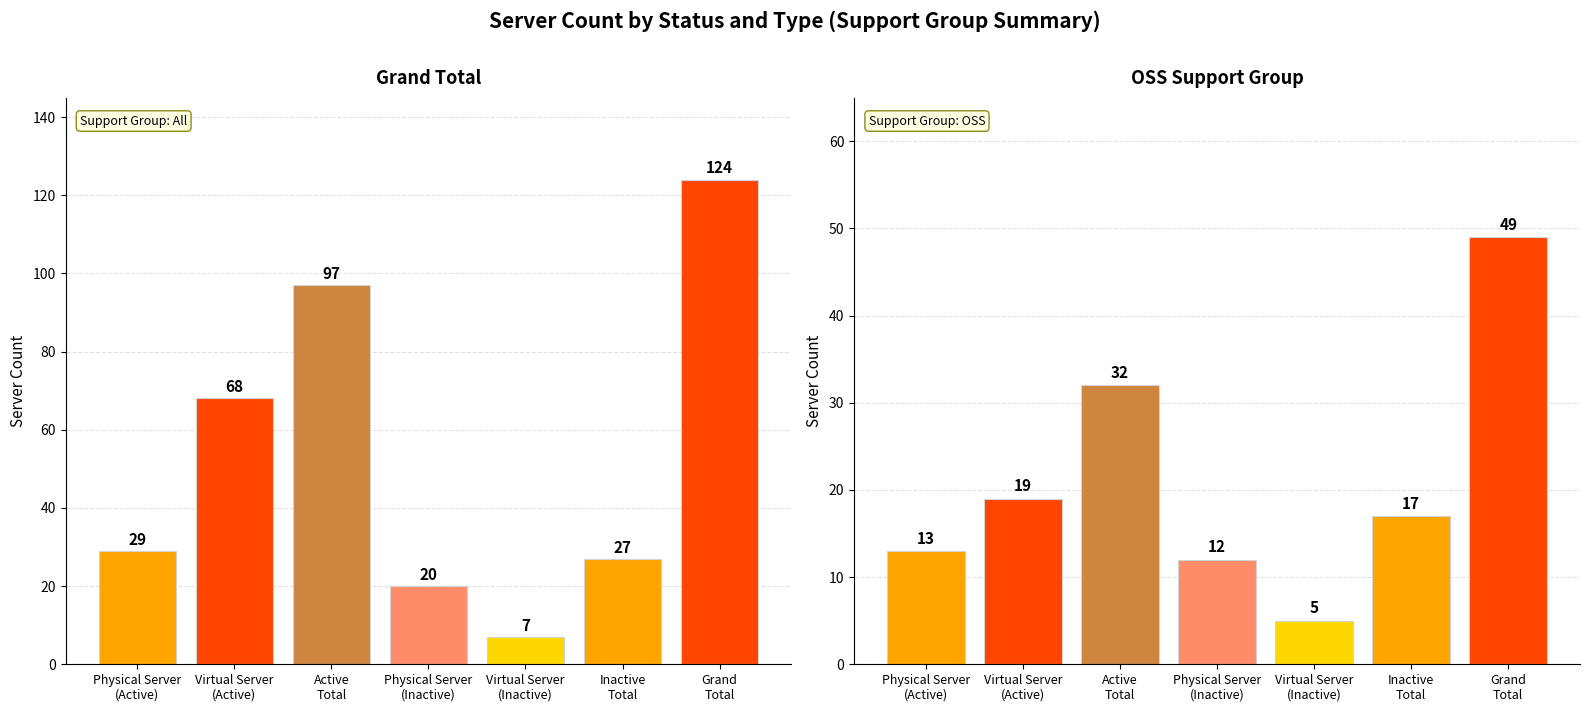

How many series are shown in this chart?

2